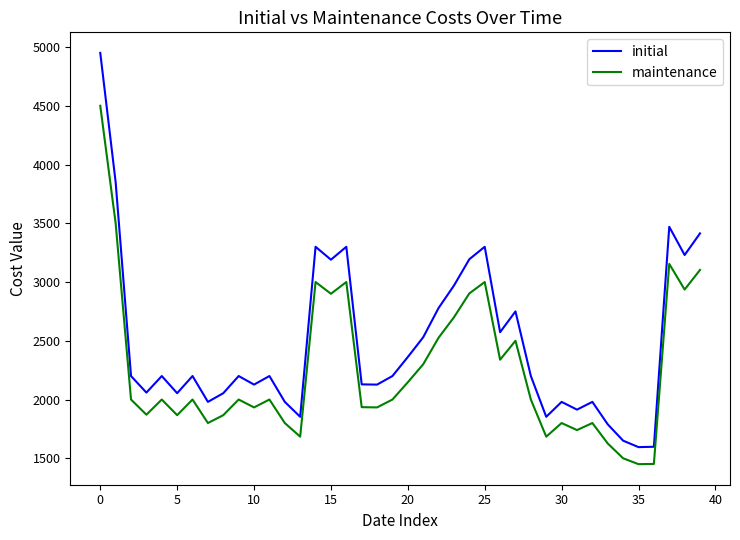

How many lines are shown in the chart?

2